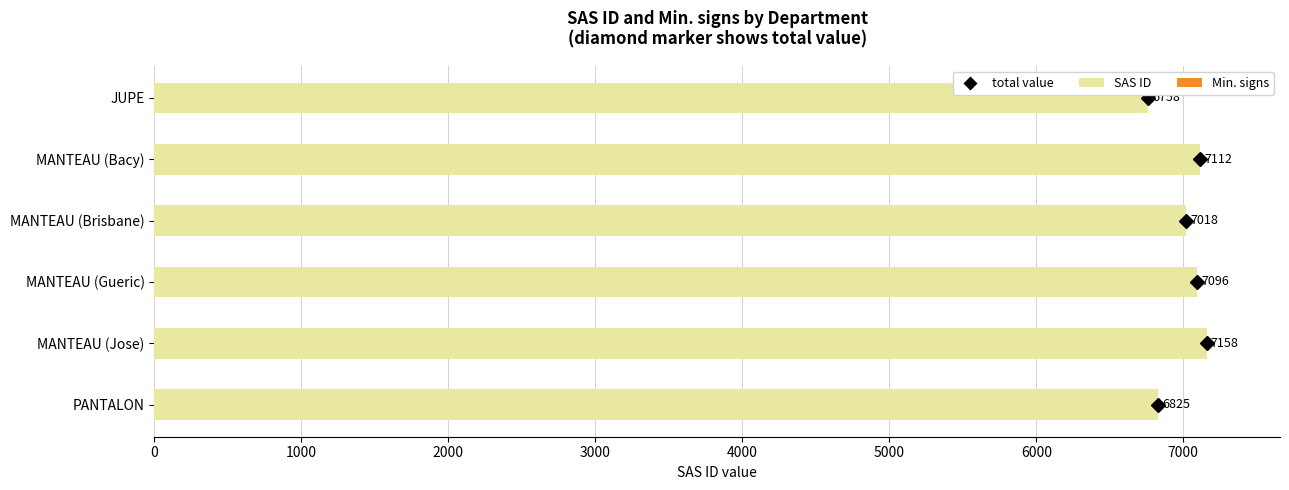

Does the chart contain stacked bars?

No